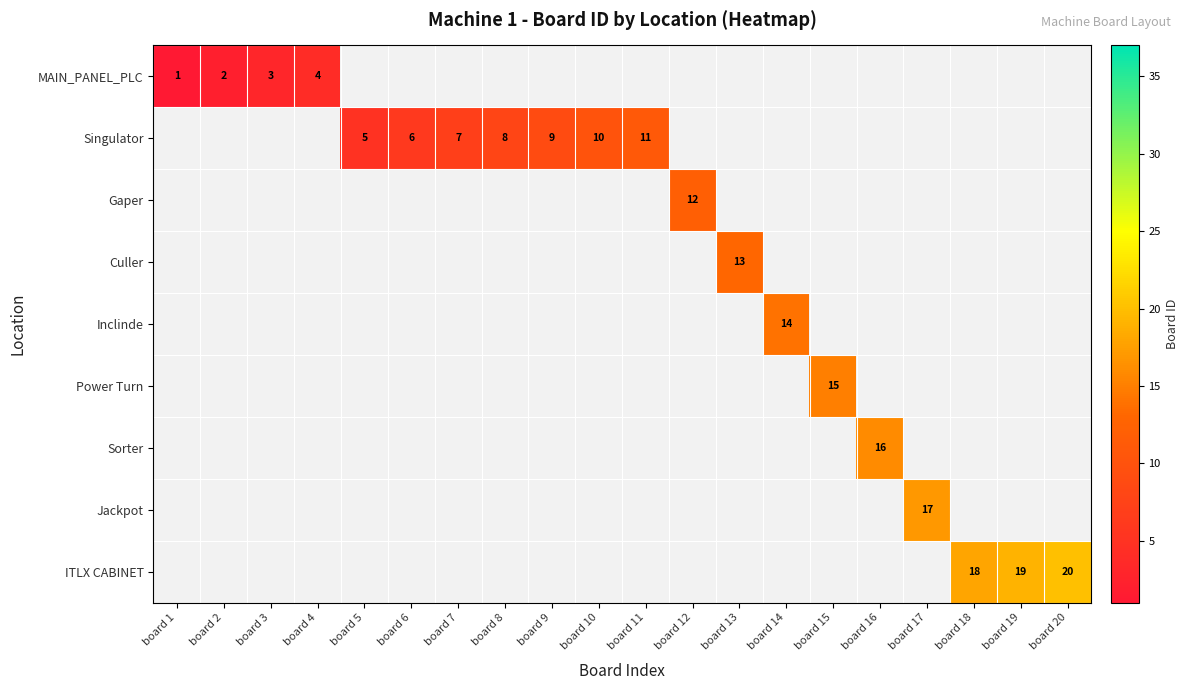

Is it true that Singulator equals 3 at board 11?

False